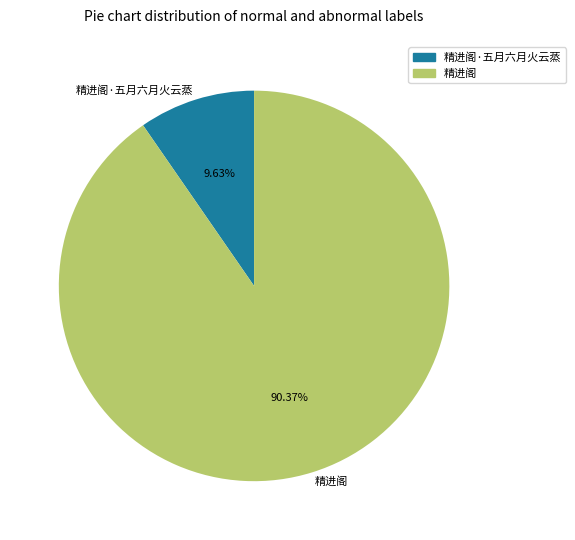

Which slice is the smallest?

精进阁·五月六月火云蒸